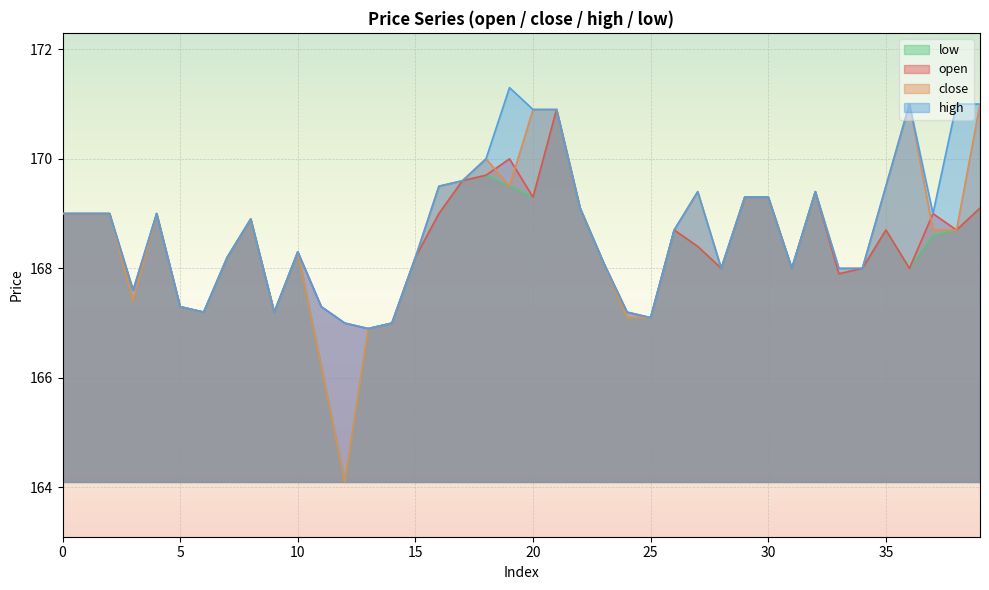

List the series in order of their peak value, lowest first.

open, low, close, high